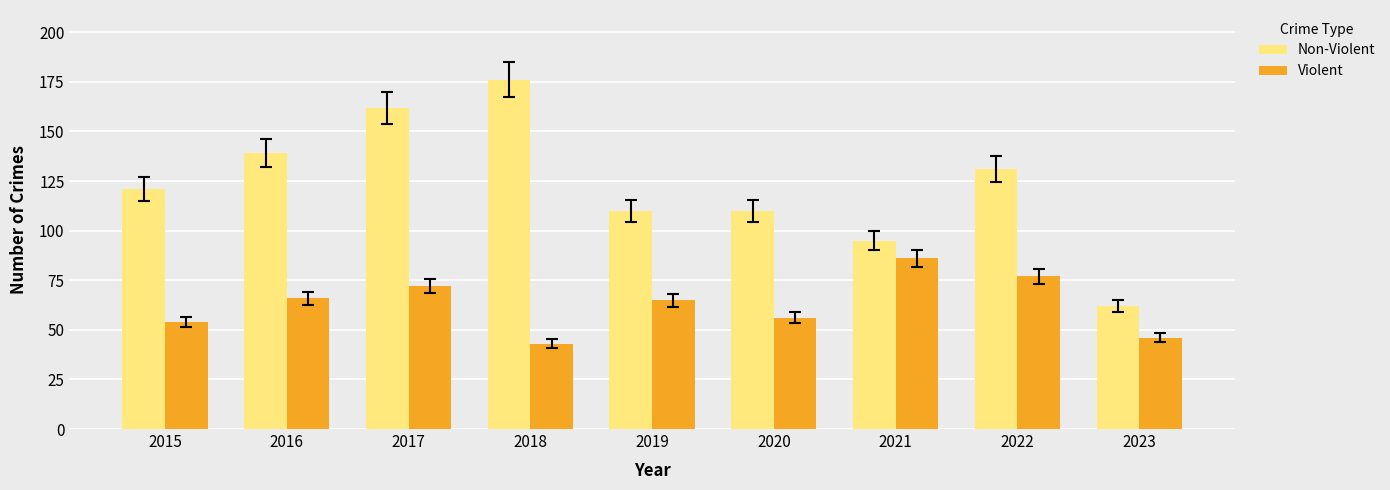

Reading left to right, what are all the values shown in this chart?

Non-Violent: 2015=121	2016=139	2017=162	2018=176	2019=110	2020=110	2021=95	2022=131	2023=62
Violent: 2015=54	2016=66	2017=72	2018=43	2019=65	2020=56	2021=86	2022=77	2023=46